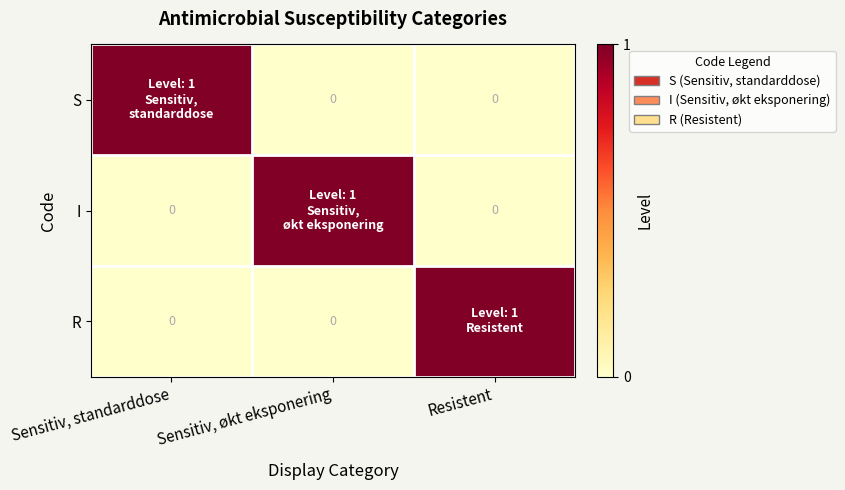

Is it true that S equals 0 at Sensitiv, standarddose?

False